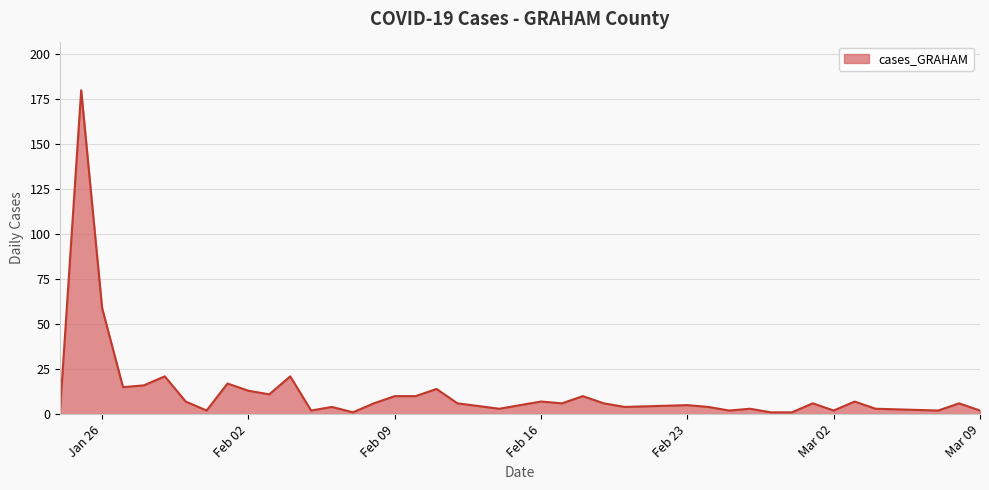

How many distinct data groups are displayed?

1